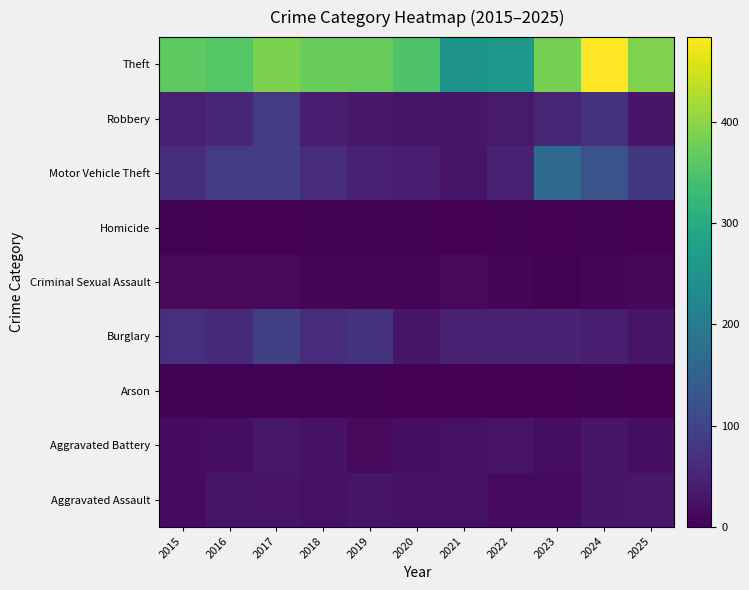

Reading right to left, transcribe all the data shown in this chart.

Aggravated Assault: 2025=31	2024=29	2023=16	2022=14	2021=21	2020=21	2019=27	2018=21	2017=26	2016=28	2015=15
Aggravated Battery: 2025=20	2024=30	2023=18	2022=25	2021=22	2020=18	2019=13	2018=23	2017=31	2016=19	2015=17
Arson: 2025=1	2024=4	2023=0	2022=1	2021=1	2020=1	2019=4	2018=3	2017=3	2016=4	2015=3
Burglary: 2025=28	2024=41	2023=49	2022=47	2021=45	2020=30	2019=71	2018=62	2017=92	2016=59	2015=67
Criminal Sexual Assault: 2025=11	2024=6	2023=3	2022=8	2021=12	2020=6	2019=9	2018=6	2017=13	2016=12	2015=12
Homicide: 2025=0	2024=2	2023=0	2022=2	2021=1	2020=2	2019=2	2018=3	2017=1	2016=1	2015=2
Motor Vehicle Theft: 2025=79	2024=124	2023=166	2022=45	2021=27	2020=37	2019=45	2018=62	2017=88	2016=84	2015=63
Robbery: 2025=29	2024=71	2023=51	2022=35	2021=29	2020=27	2019=34	2018=40	2017=86	2016=53	2015=45
Theft: 2025=390	2024=484	2023=384	2022=258	2021=250	2020=350	2019=371	2018=374	2017=389	2016=357	2015=364